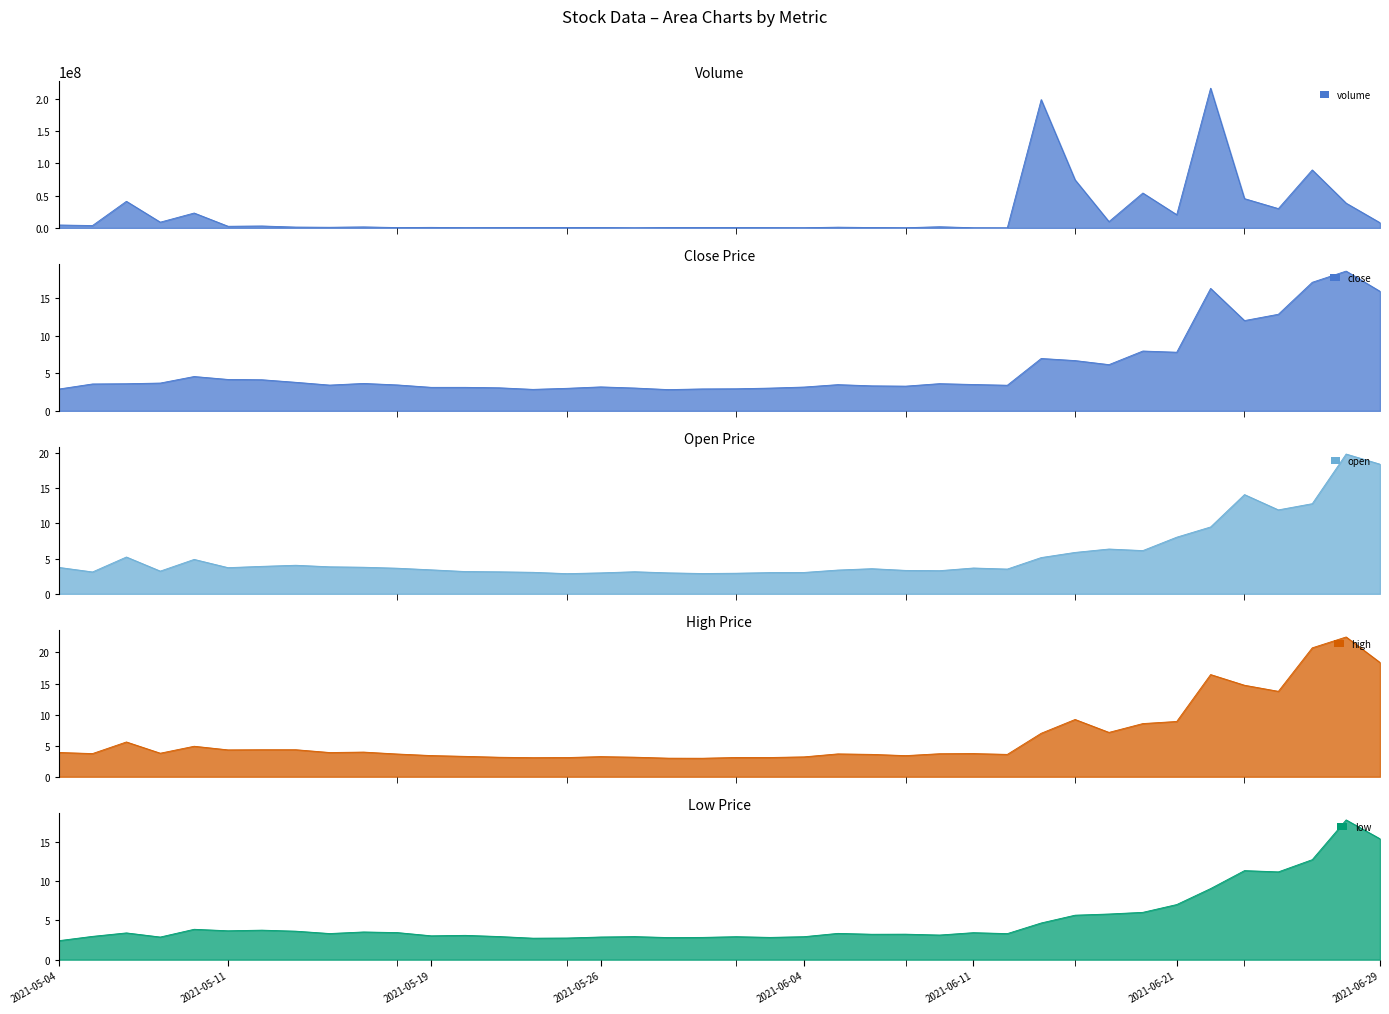

Which label corresponds to the largest value in the chart?

2021-06-22